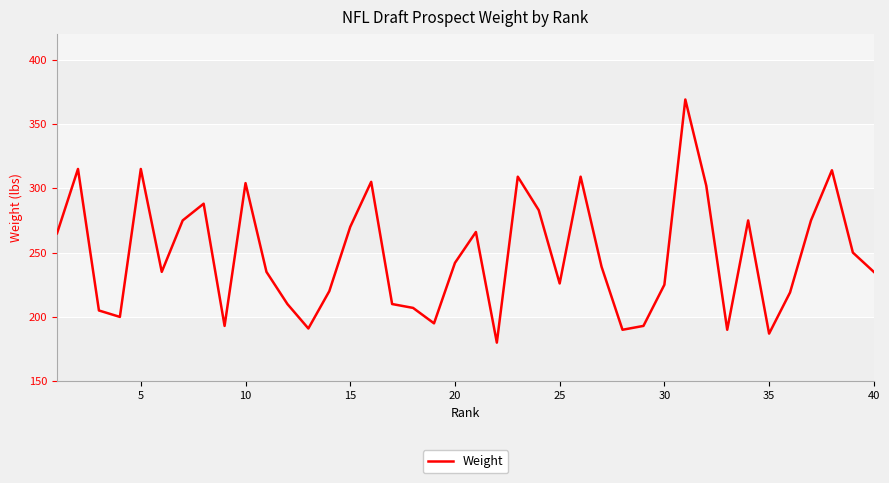

What is the difference between the maximum and minimum values?

189